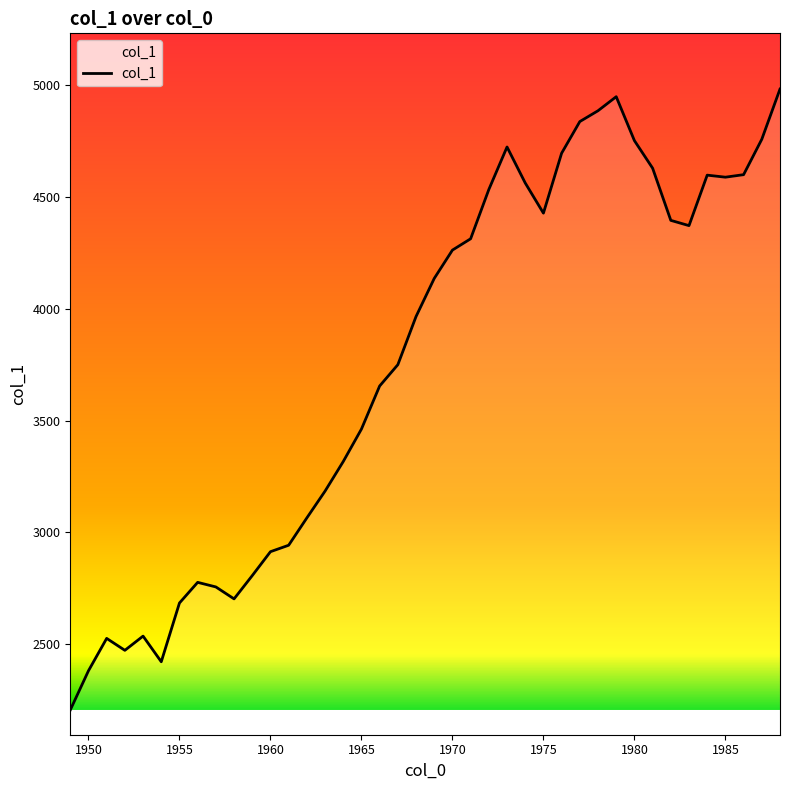

What is the difference between the maximum and minimum values?

2774.0